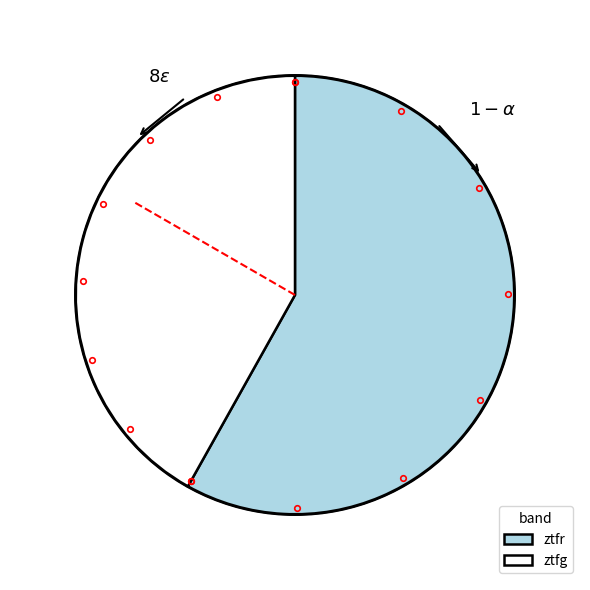

To the nearest percent, what portion does ztfr represent?

58%